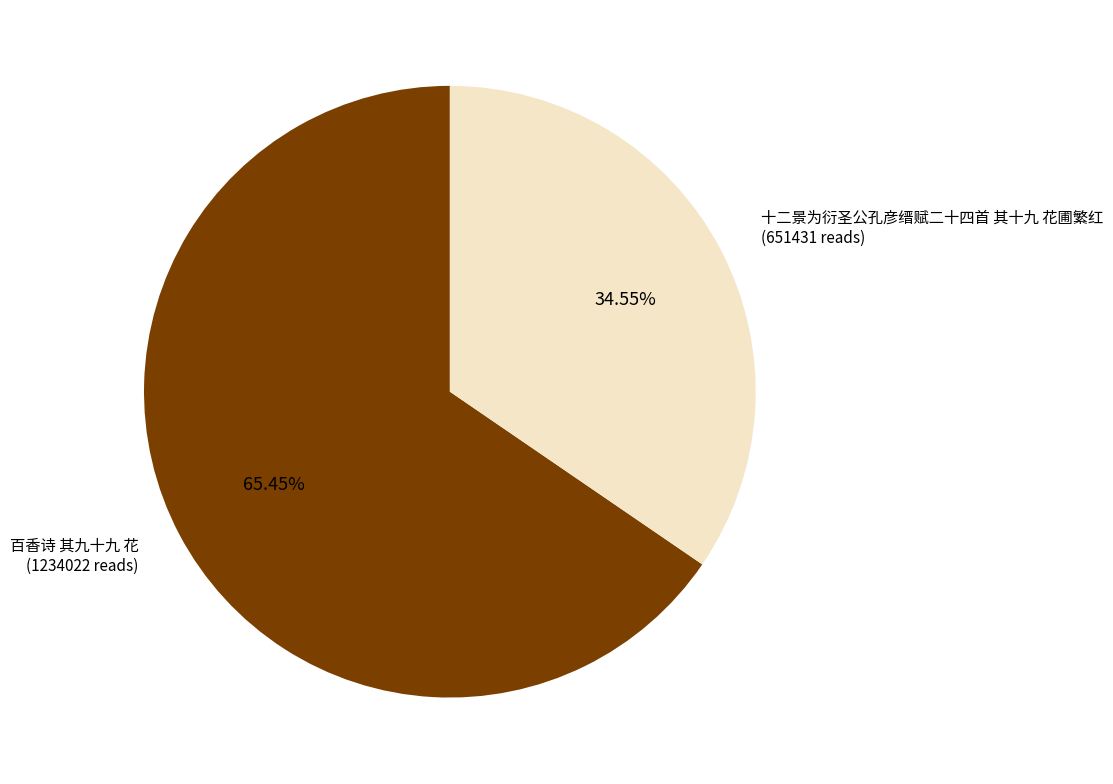

To the nearest percent, what is the average slice percentage?

50%